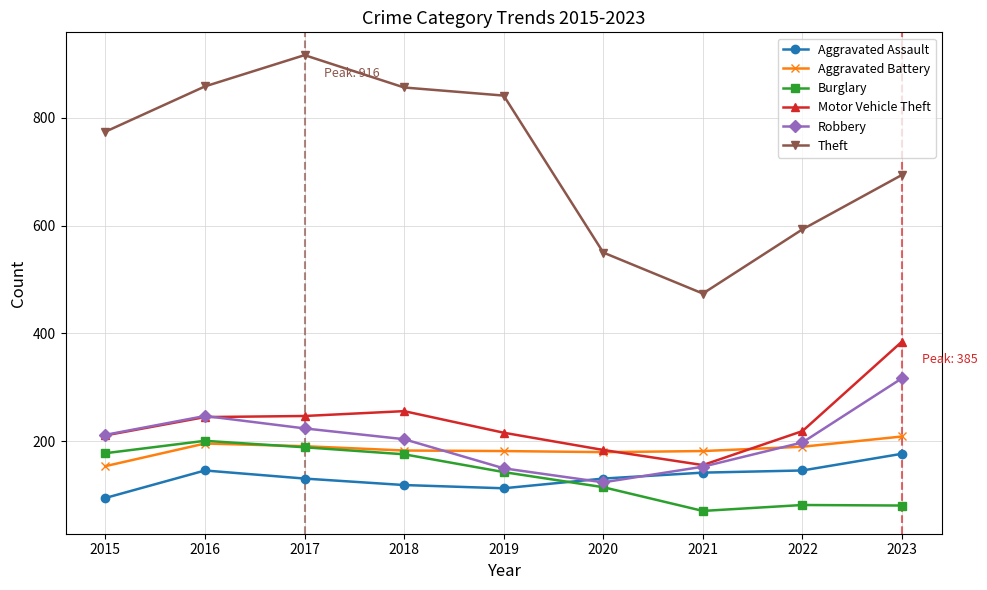

Which series has the widest spread of values?

Theft